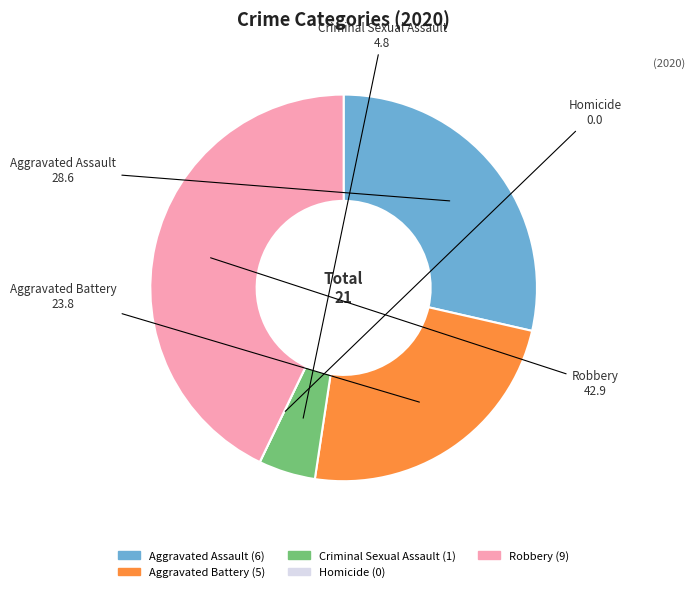

Does Aggravated Battery account for over 50% of the chart?

No